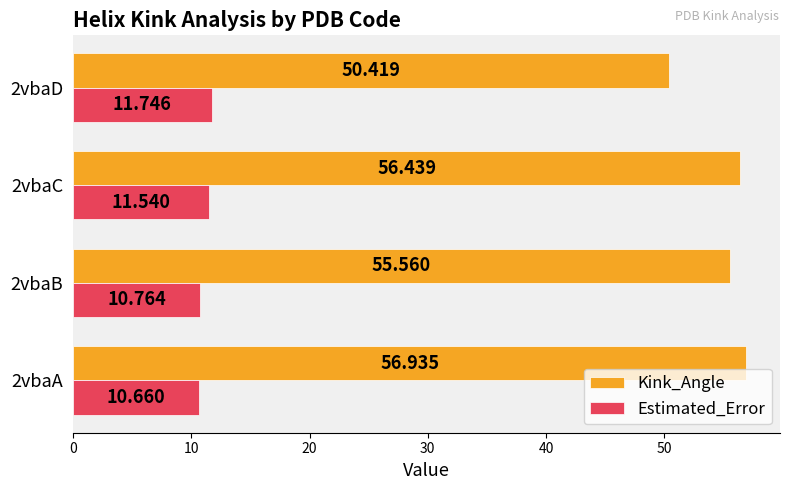

Between 2vbaB and 2vbaD, which series saw the biggest shift?

Kink_Angle